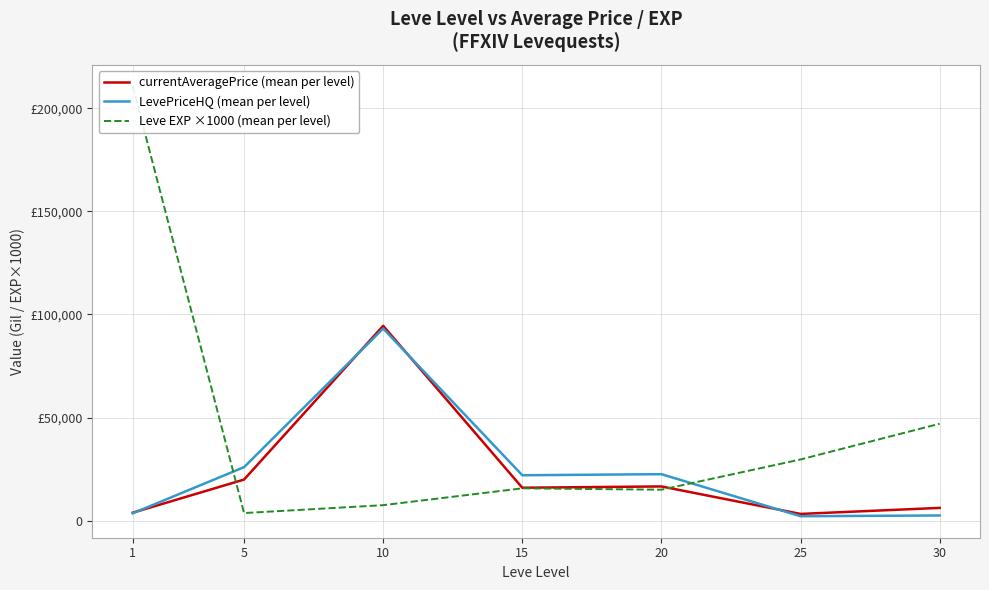

Between 1 and 30, which series saw the biggest shift?

Leve EXP ×1000 (mean per level)